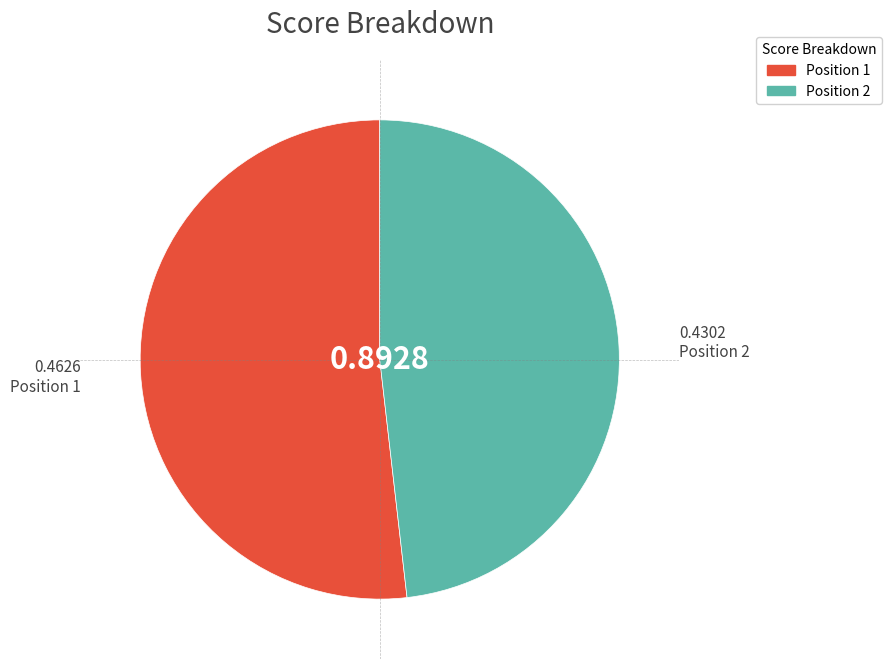

Is there any slice that represents more than half of the pie?

Yes